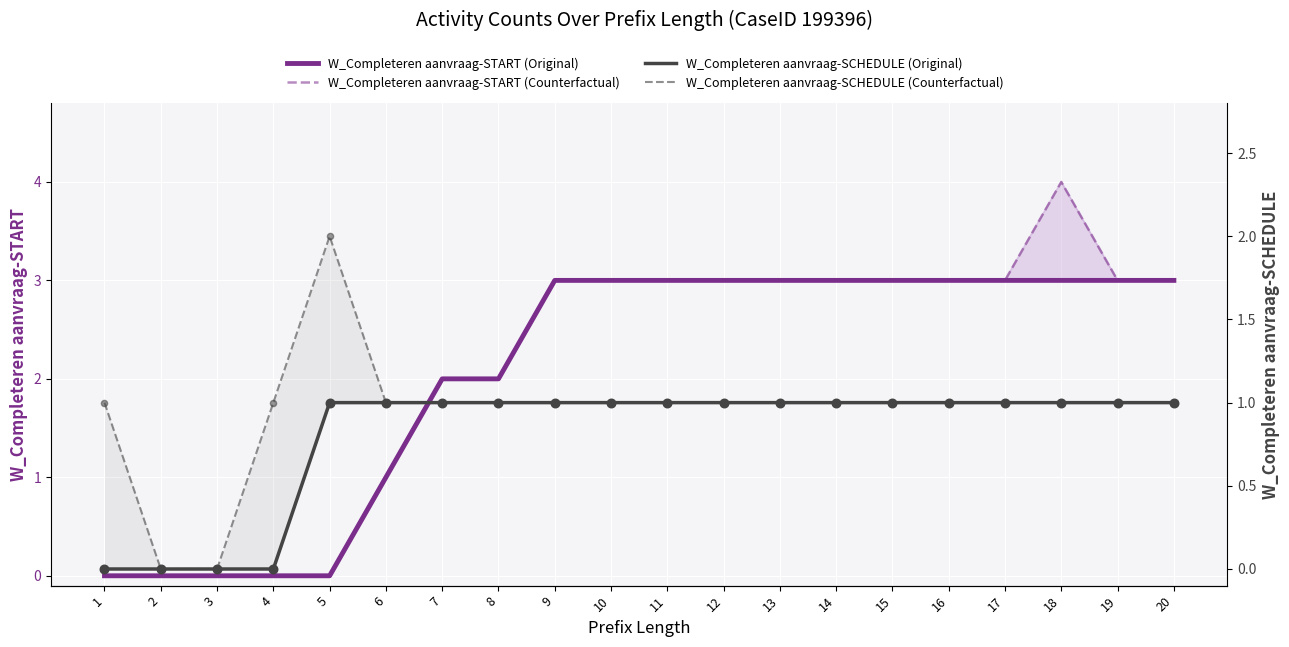

Which series reaches the minimum Y coordinate?

W_Completeren aanvraag-START (Original)